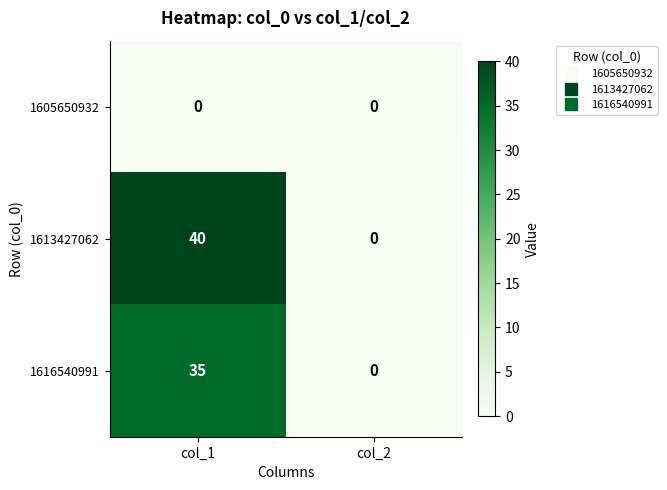

Reading right to left, what are all the values shown in this chart?

1605650932: 0	0
1613427062: 0	40
1616540991: 0	35